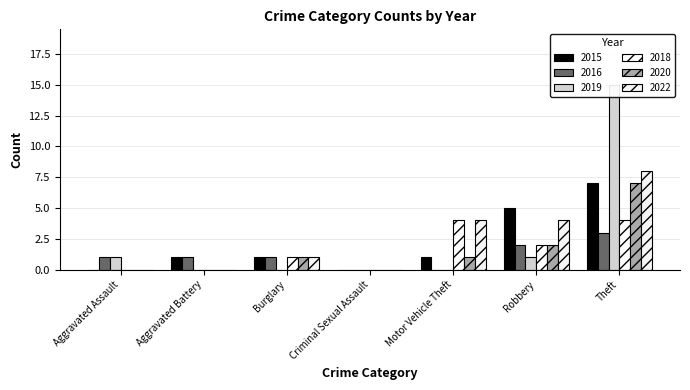

Rank the categories by 2016 value from lowest to highest.

Criminal Sexual Assault, Motor Vehicle Theft, Aggravated Assault, Aggravated Battery, Burglary, Robbery, Theft